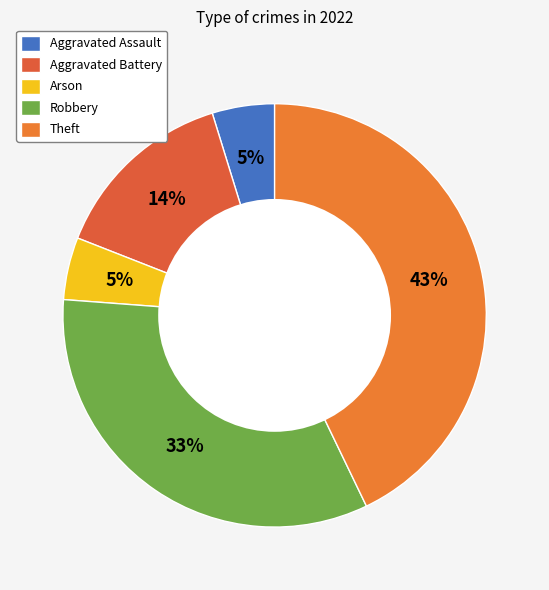

Which slice is the largest?

Theft